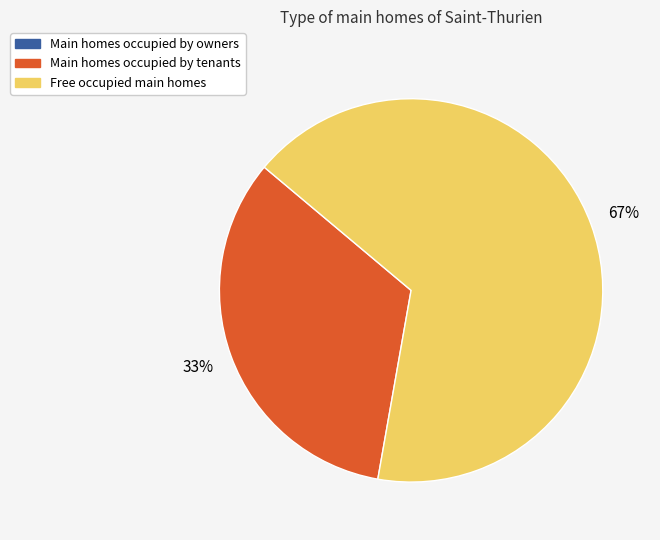

Does Main homes occupied by tenants account for over 50% of the chart?

No